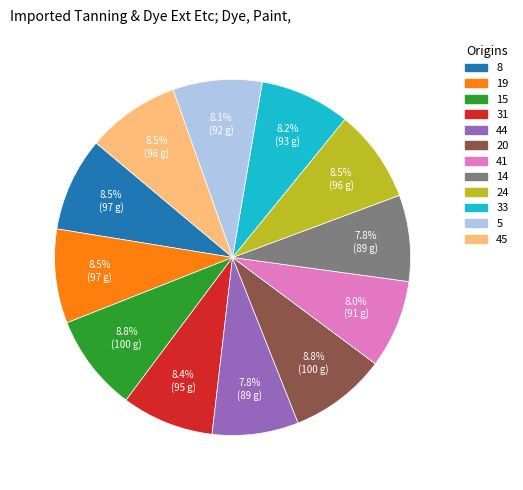

To the nearest percent, what is the difference between the largest and smallest slice percentages?

1%